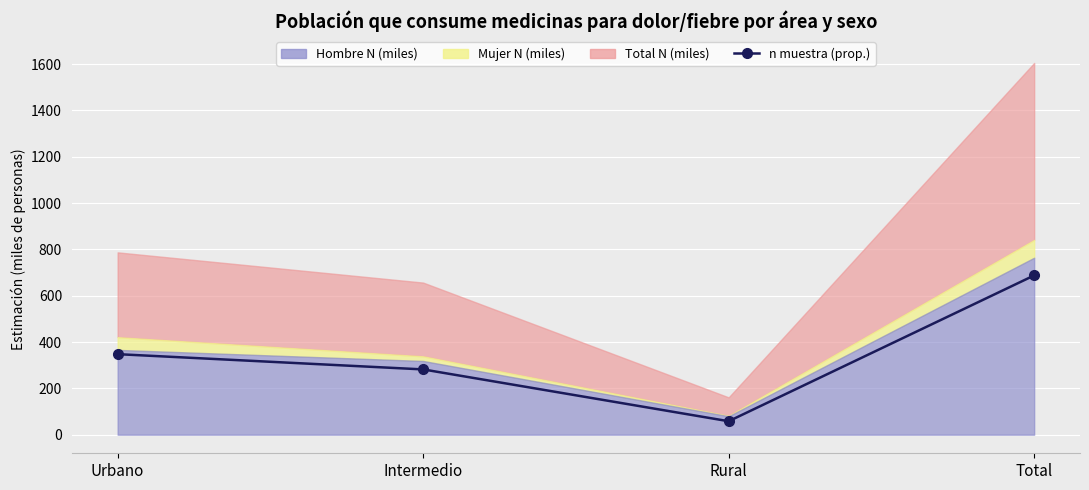

Reading left to right, transcribe all the data shown in this chart.

347.7	281.9	58.1	687.7